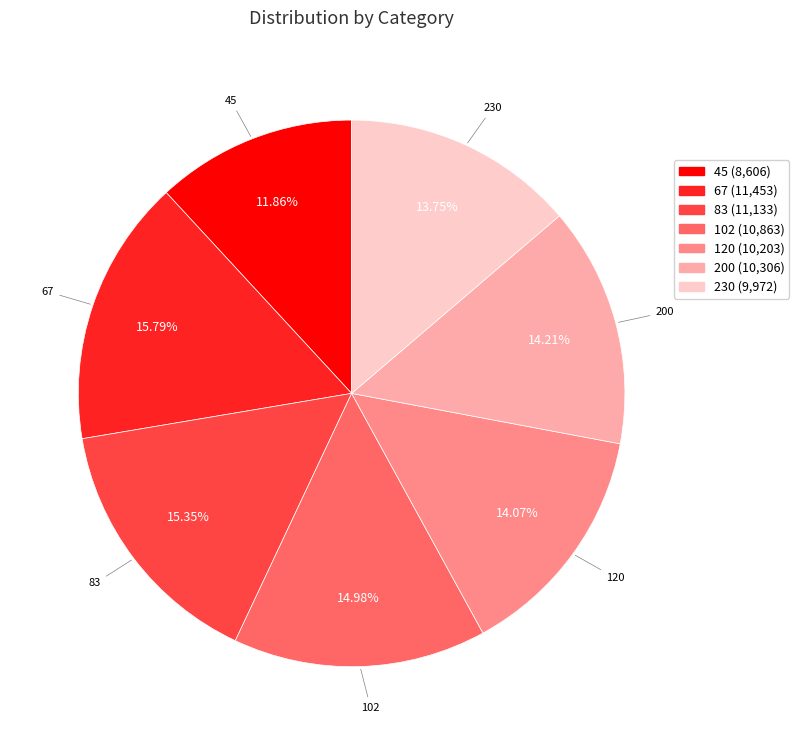

How many slices are in this pie chart?

7